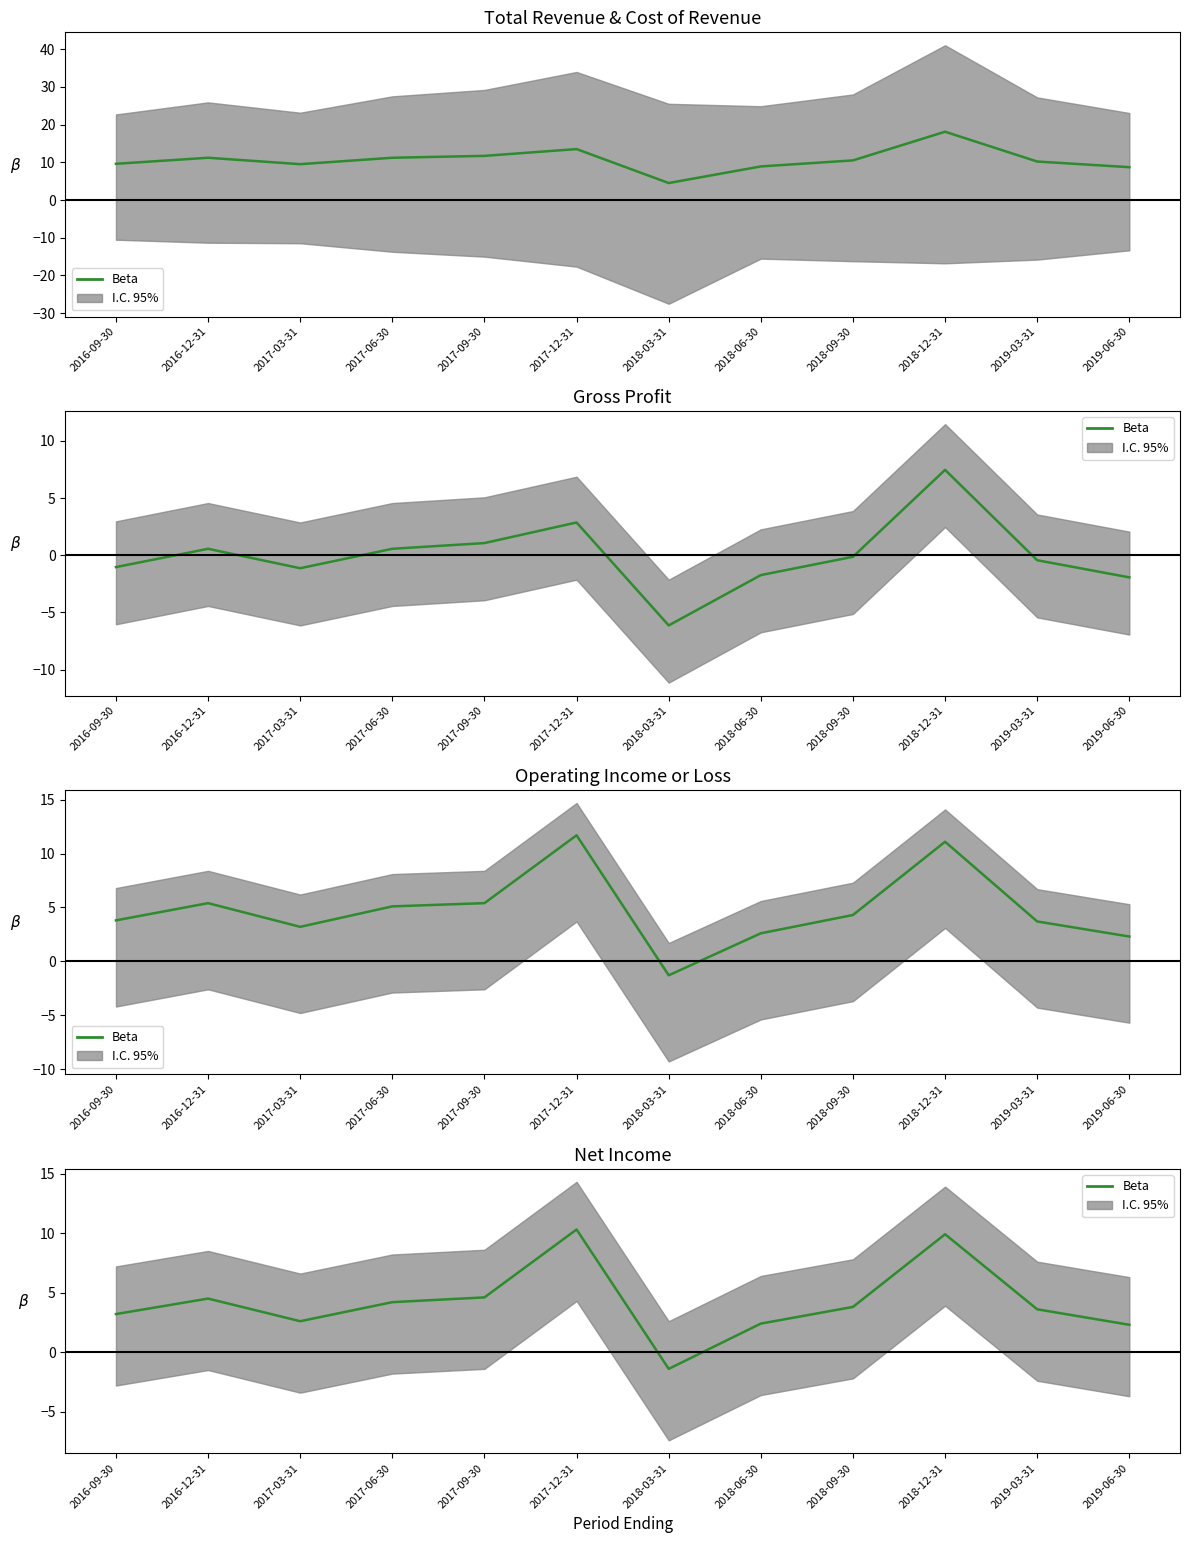

What position from the left is 2018-03-31?

7